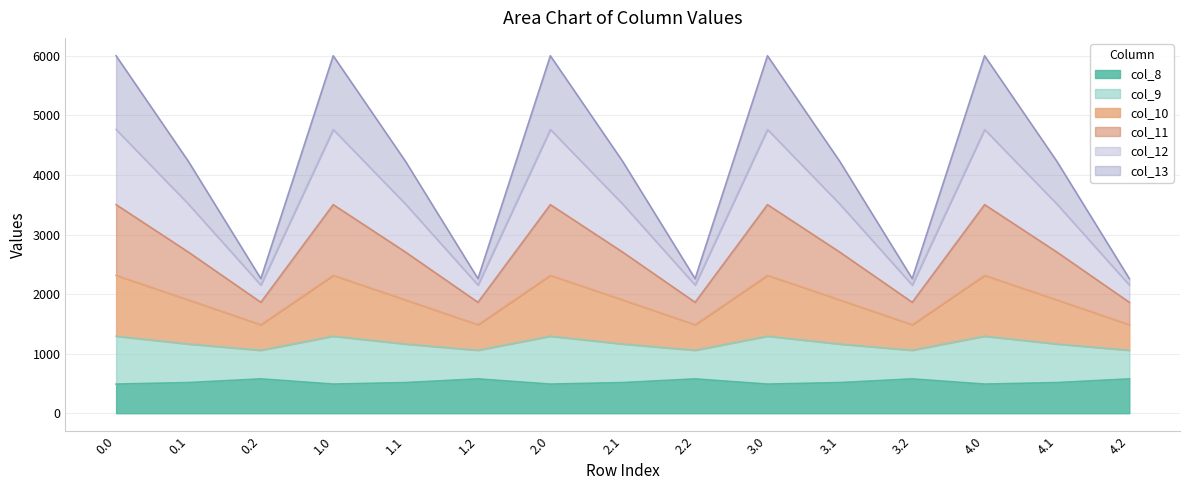

How many categories are shown in the chart?

15